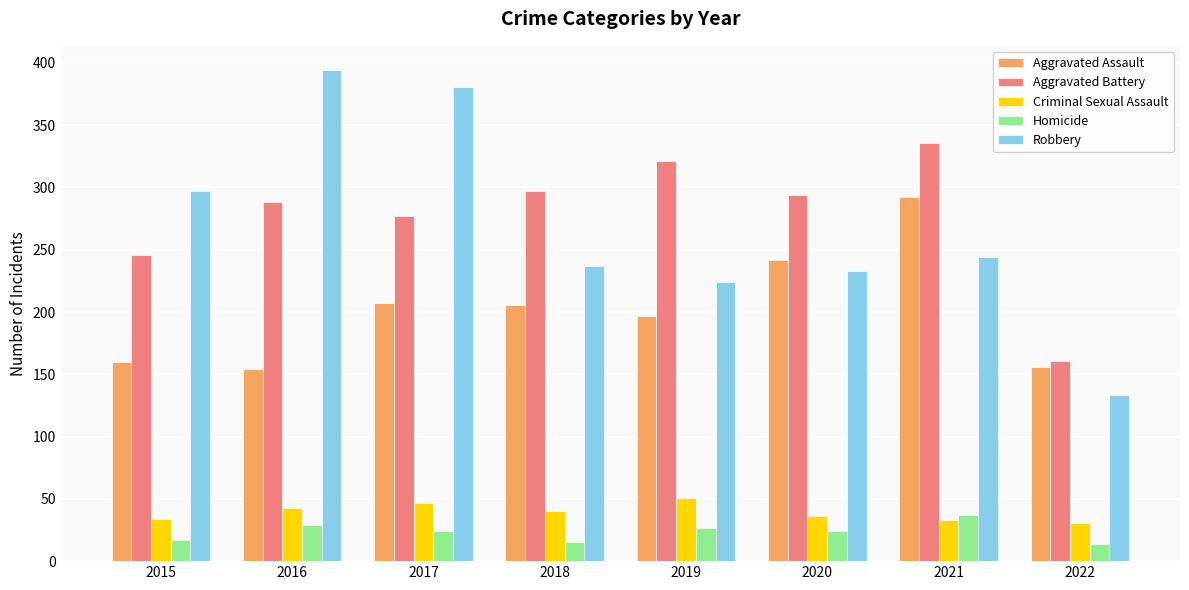

What is the value of the Aggravated Assault bar at the 8th from the left?

156